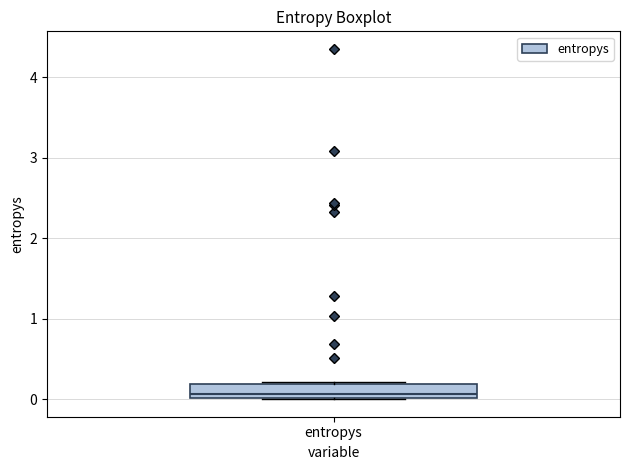

Read this box plot against the y-axis: the position of the median line, the range covered by the box, and the ends of both whiskers. The values are not printed on the chart, so give them approximately, as read against the axis.

median 0.1, box 0.0 to 0.2, whiskers 0.0 to 0.2